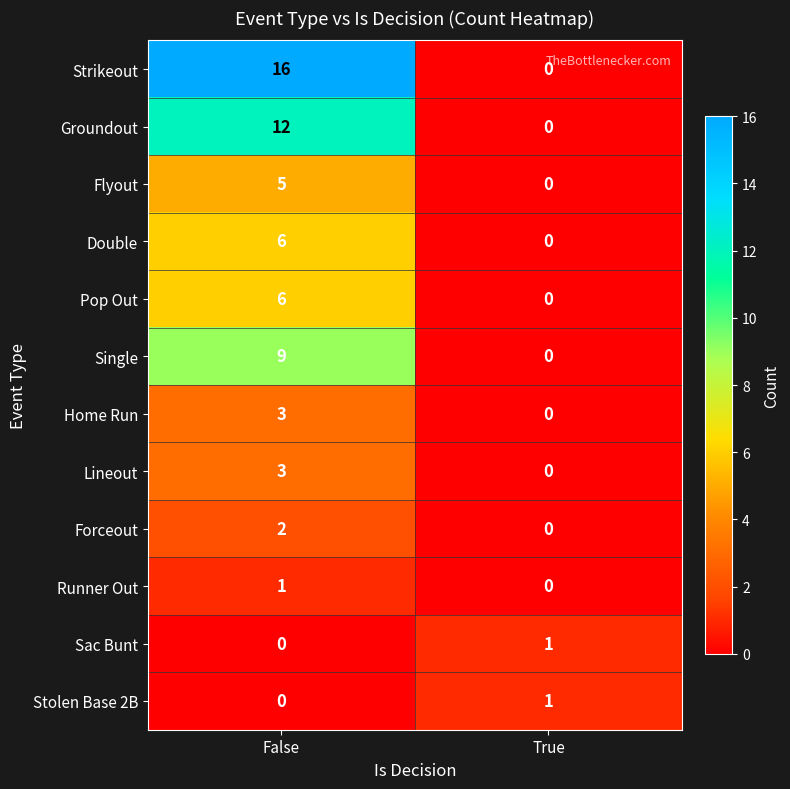

What is the average value of the Strikeout series?

8